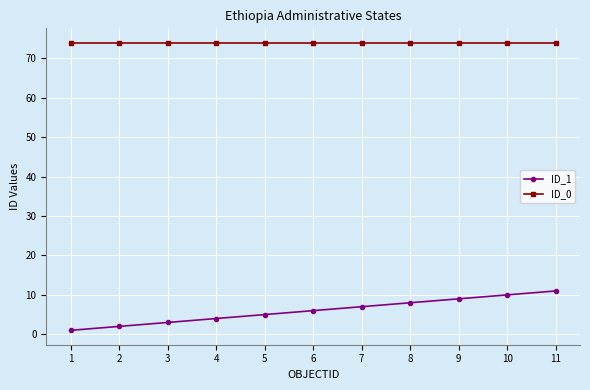

Which series has the largest total across all categories?

ID_0